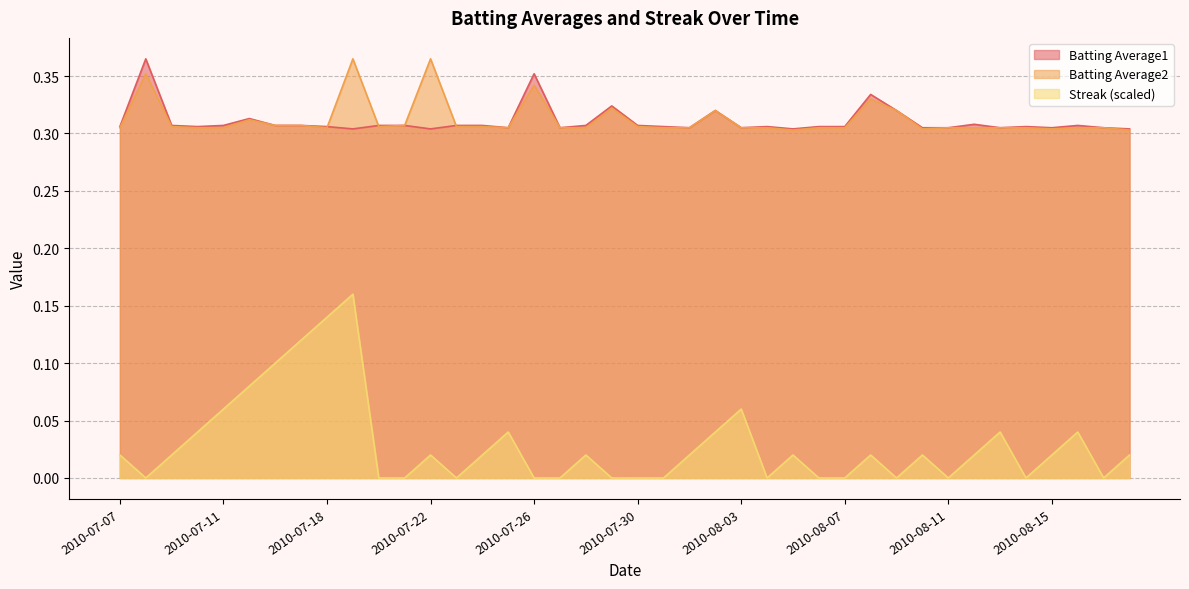

Reading left to right, list all the values displayed in this chart.

Batting Average1: 0.3	0.4	0.3	0.3	0.3	0.3	0.3	0.3	0.3	0.3	0.3	0.3	0.3	0.3	0.3	0.3	0.4	0.3	0.3	0.3	0.3	0.3	0.3	0.3	0.3	0.3	0.3	0.3	0.3	0.3	0.3	0.3	0.3	0.3	0.3	0.3	0.3	0.3	0.3	0.3
Batting Average2: 0.3	0.4	0.3	0.3	0.3	0.3	0.3	0.3	0.3	0.4	0.3	0.3	0.4	0.3	0.3	0.3	0.3	0.3	0.3	0.3	0.3	0.3	0.3	0.3	0.3	0.3	0.3	0.3	0.3	0.3	0.3	0.3	0.3	0.3	0.3	0.3	0.3	0.3	0.3	0.3
Streak: 0.0	0.0	0.0	0.0	0.1	0.1	0.1	0.1	0.1	0.2	0.0	0.0	0.0	0.0	0.0	0.0	0.0	0.0	0.0	0.0	0.0	0.0	0.0	0.0	0.1	0.0	0.0	0.0	0.0	0.0	0.0	0.0	0.0	0.0	0.0	0.0	0.0	0.0	0.0	0.0